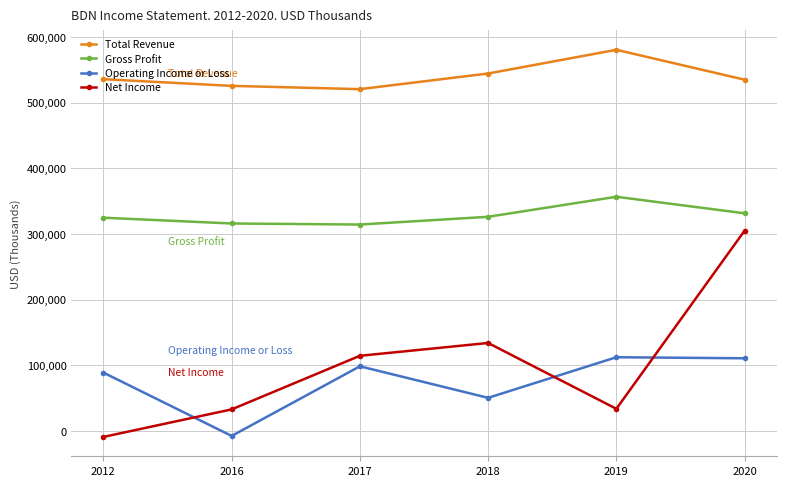

What is the difference between the maximum and minimum values in the Operating Income or Loss series?

119800